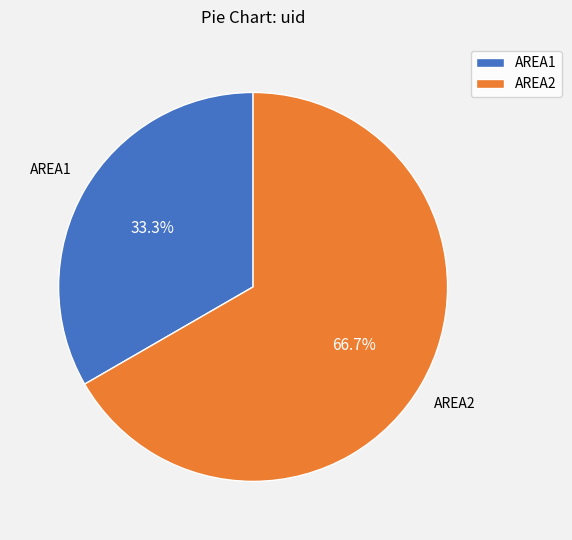

Which slice is the largest?

AREA2